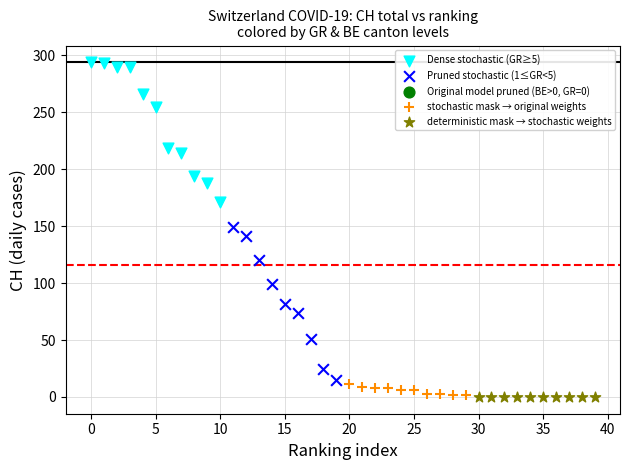

Which series contains the highest Y value?

Dense stochastic (GR≥5)